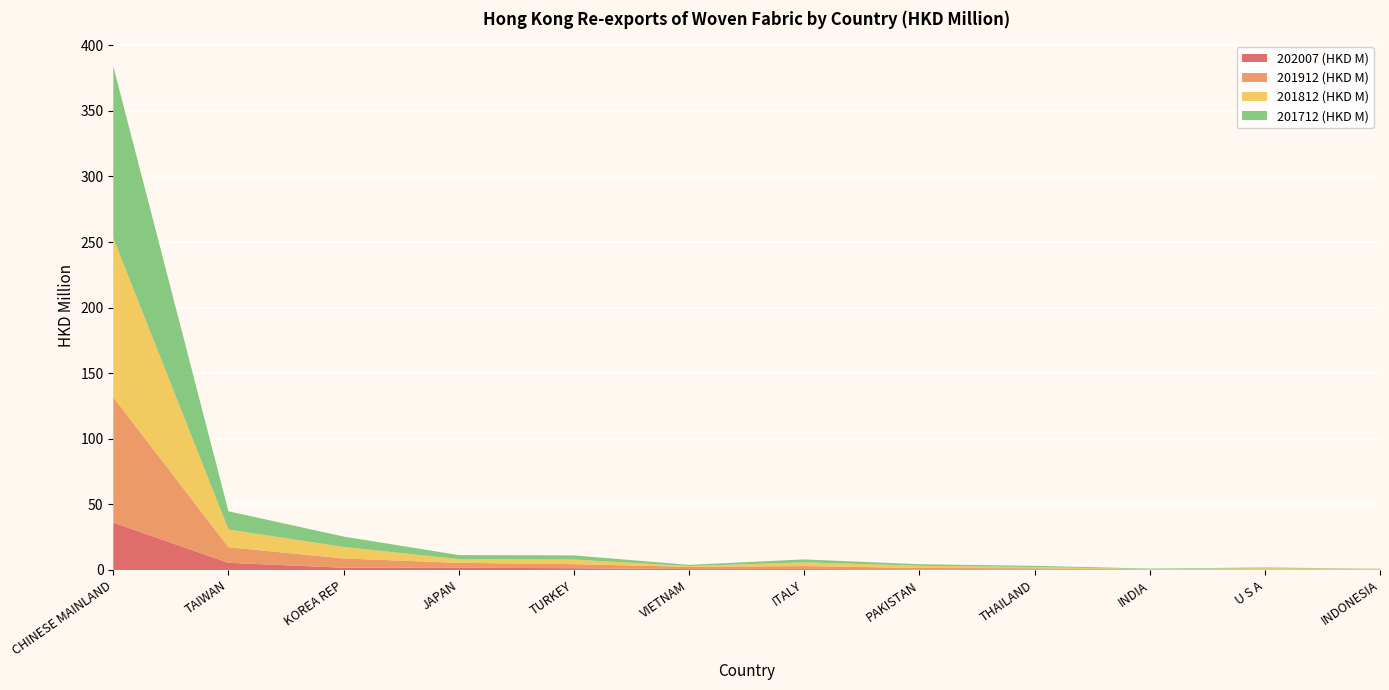

Reading left to right, transcribe all the data shown in this chart.

202007 (HKD M): 36.1	5.4	1.7	1.7	1.3	0.6	0.6	0.4	0.4	0.2	0.2	0.1
201912 (HKD M): 95.6	11.9	7.1	3.8	3.1	1.7	2.3	1.1	0.9	0.2	0.3	0.3
201812 (HKD M): 121.2	13.5	8.7	2.8	3.5	0.6	2.8	1.7	0.9	0.3	0.9	0.4
201712 (HKD M): 130.9	13.9	8.0	3.1	3.2	0.9	2.3	1.2	0.9	0.4	0.6	0.1